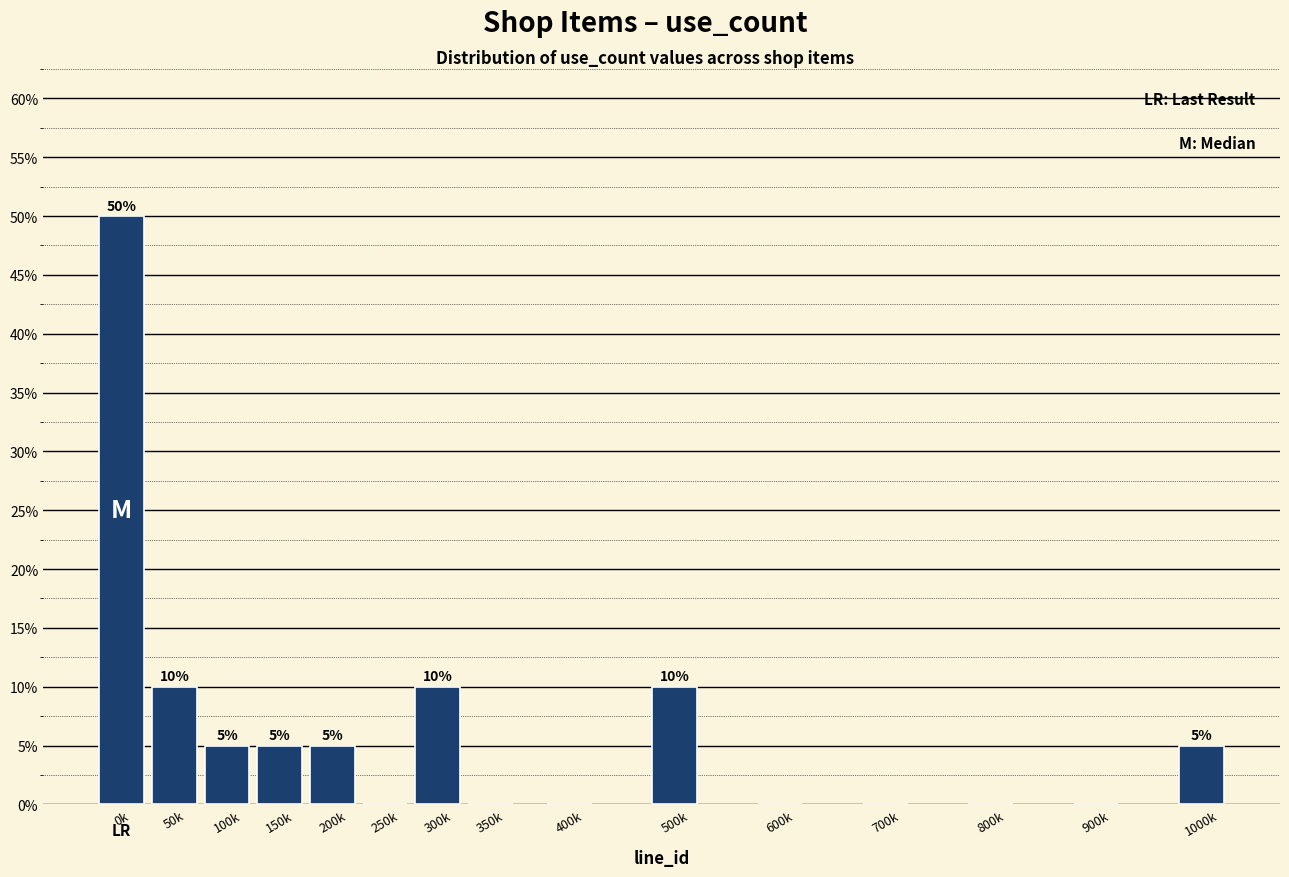

Reading left to right, what are all the values shown in this chart?

0k=50	50k=10	100k=5	150k=5	200k=5	250k=0	300k=10	350k=0	400k=0	500k=10	600k=0	700k=0	800k=0	900k=0	1000k=5